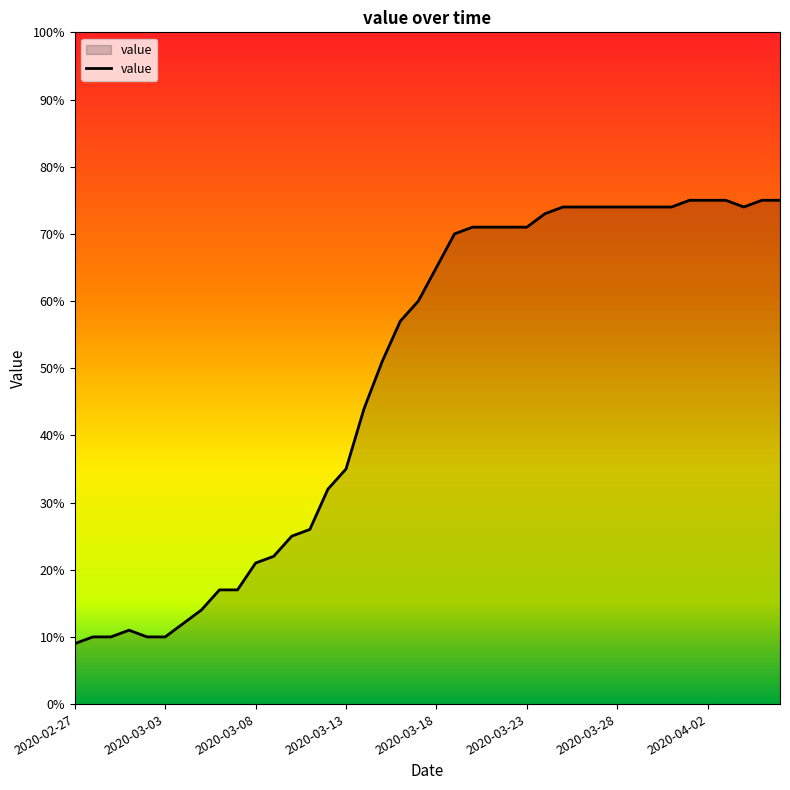

What is the difference between the maximum and minimum values?

66